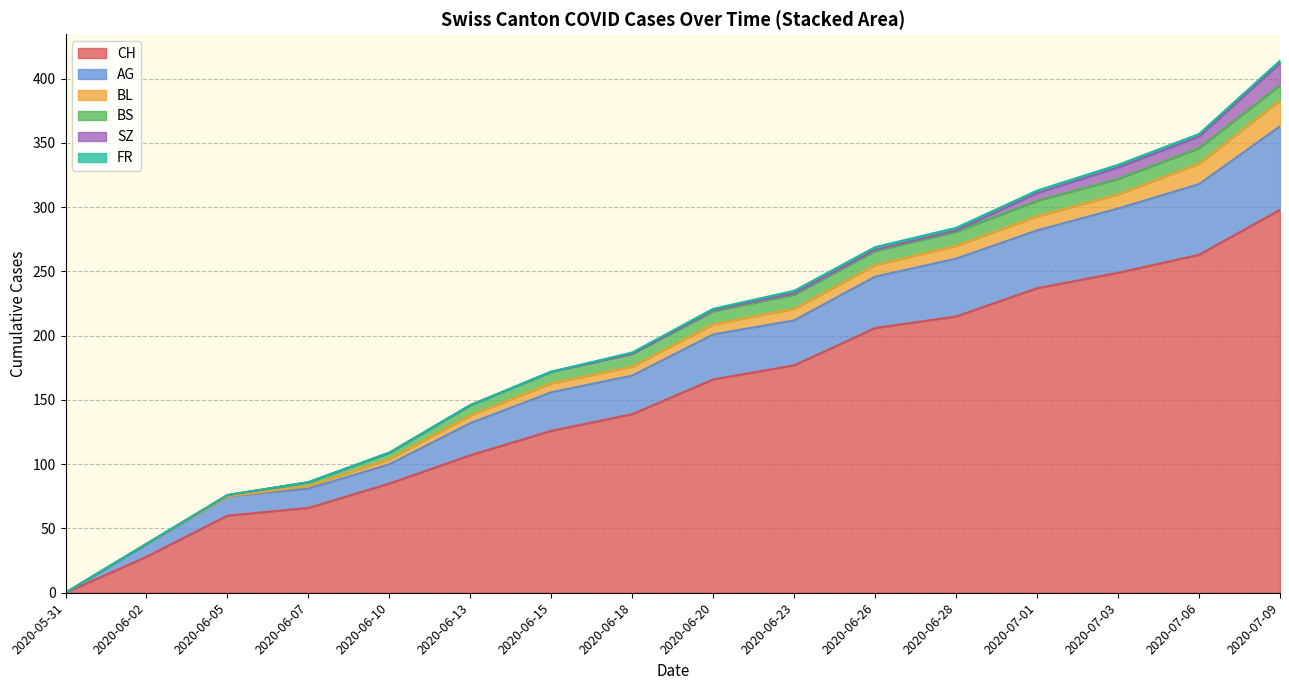

The CH series shows 177 at 2020-06-23. True or false?

True